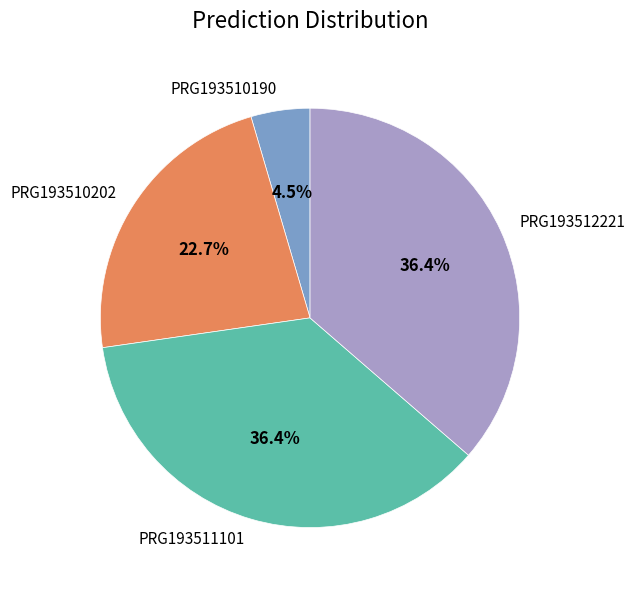

To the nearest percent, what is the difference between the largest and smallest slice percentages?

32%